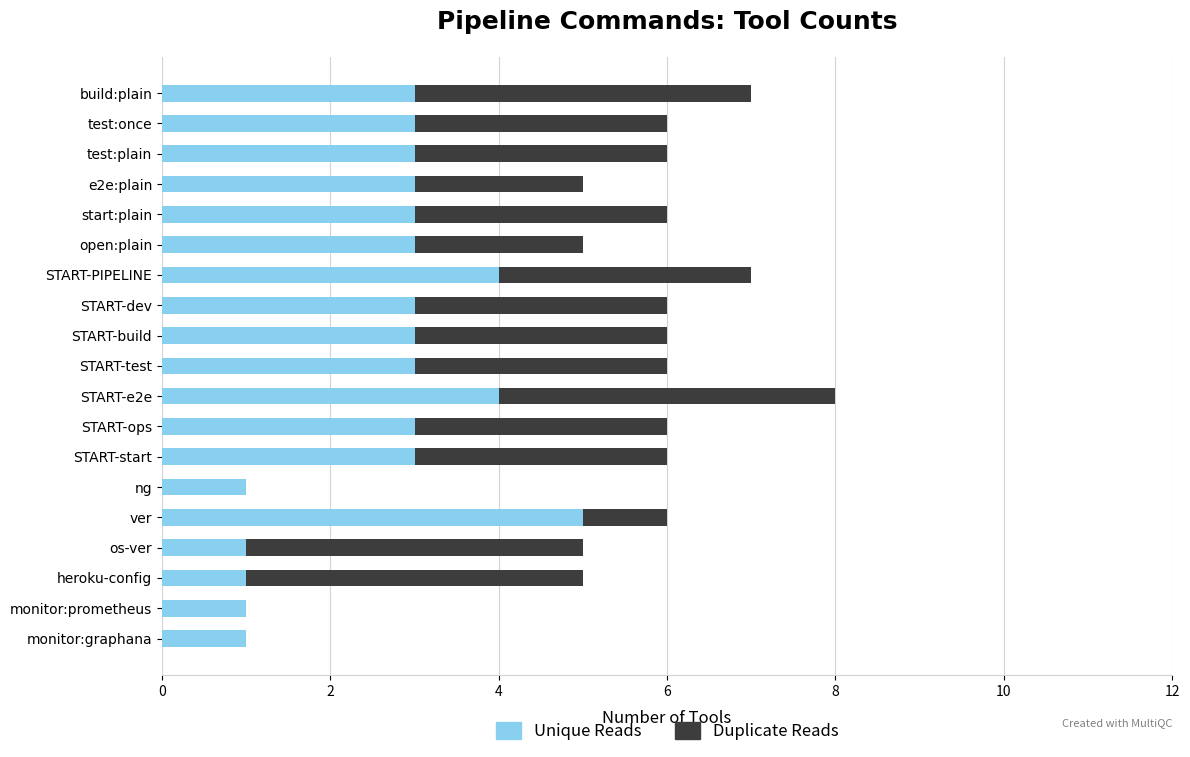

The Unique Reads series shows 1 at heroku-config. True or false?

True